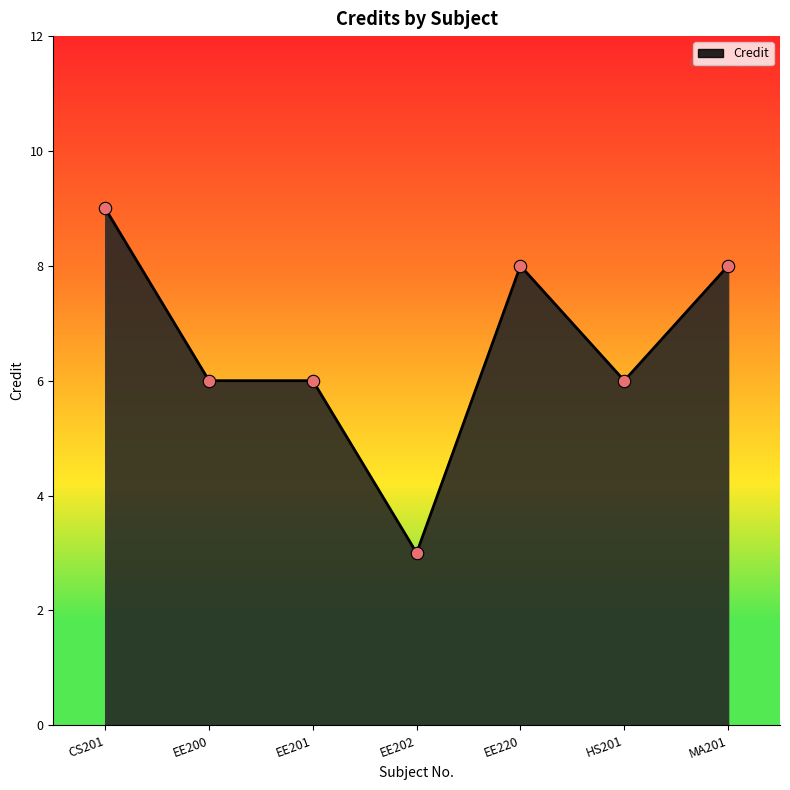

Approximately how many times larger is the value at EE202 compared to EE201?

0.5